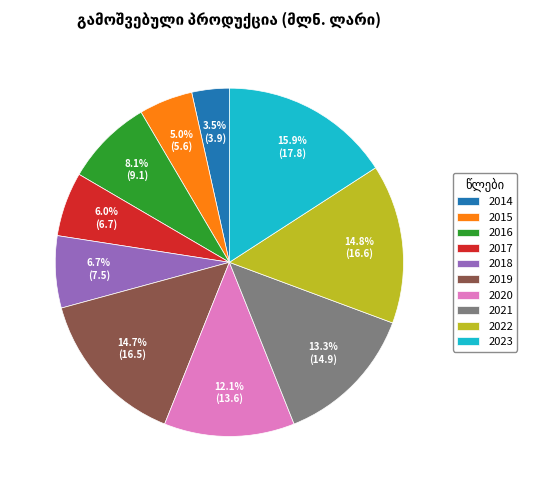

What is the ratio of the value at 2023 to the value at 2015?

3.2